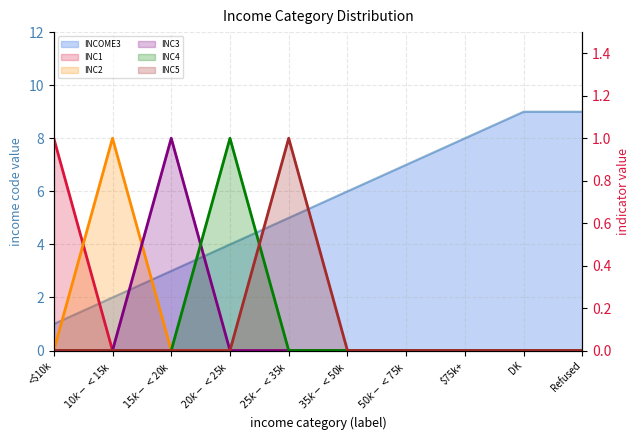

True or false: INC4 line has a value of 0 at $15k-<$20k.

True